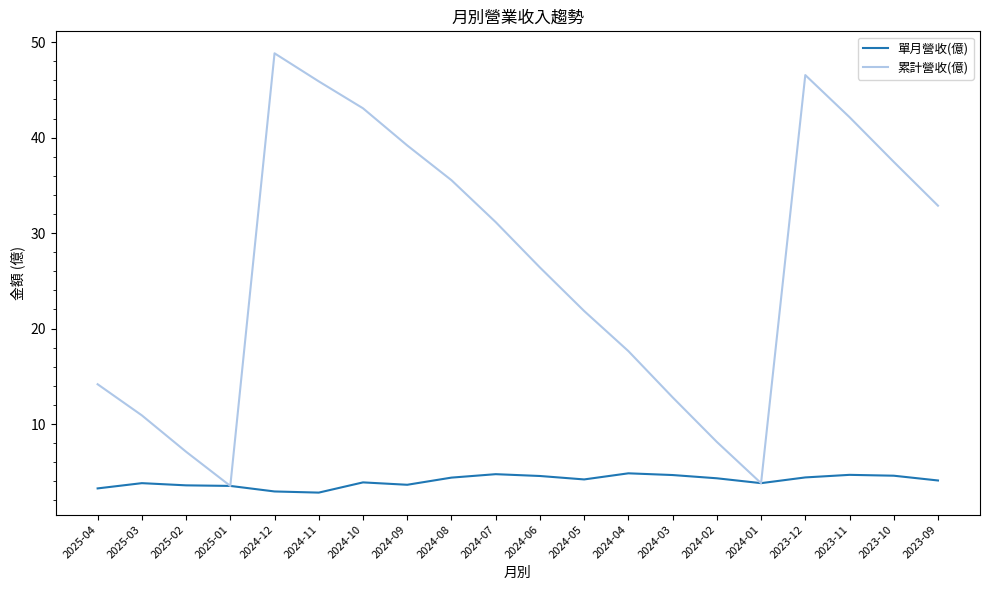

True or false: 累計營收(億) has more than 0 points higher than both neighbors.

True